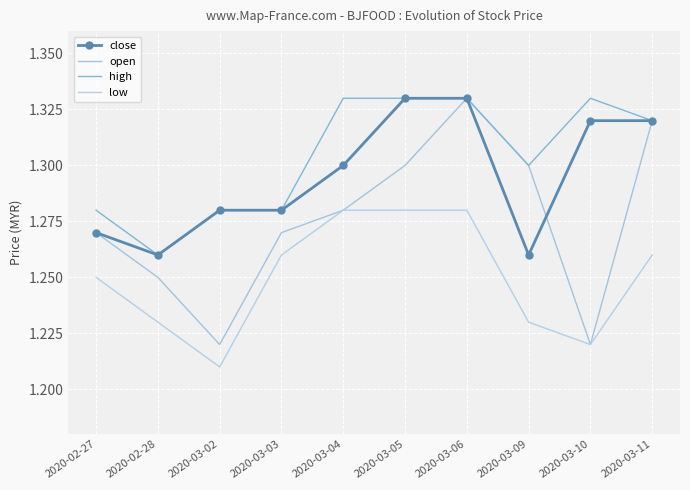

Which category has the lowest value in the high series?

2020-02-28